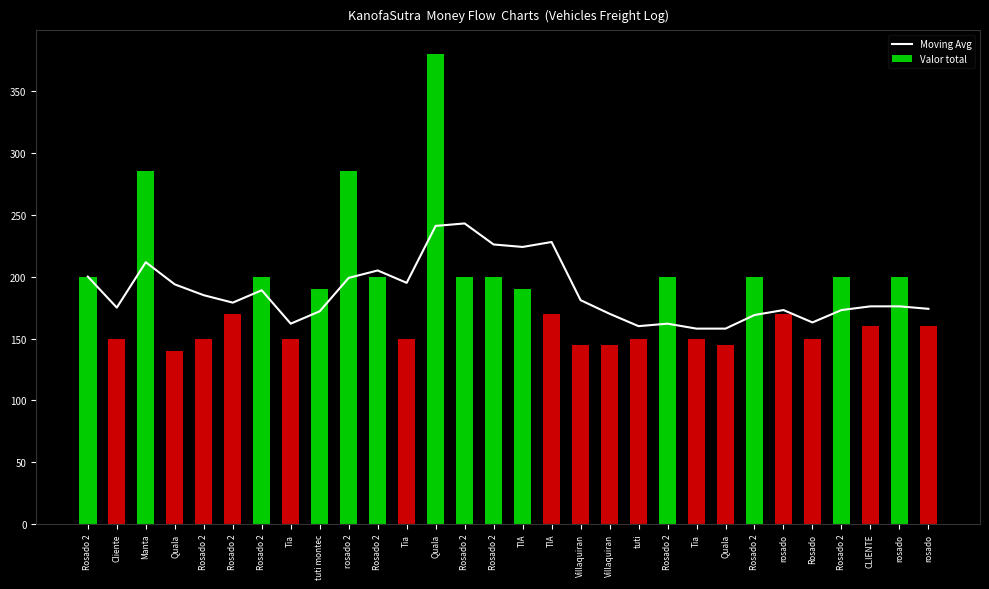

Reading right to left, what are all the values shown in this chart?

Moving Avg: 174.0	176.0	176.0	173.0	163.0	173.0	169.0	158.0	158.0	162.0	160.0	170.0	181.0	228.0	224.0	226.0	243.0	241.0	195.0	205.0	199.0	172.0	162.0	189.0	179.0	185.0	193.8	211.7	175.0	200.0
Valor total: 160.0	200.0	160.0	200.0	150.0	170.0	200.0	145.0	150.0	200.0	150.0	145.0	145.0	170.0	190.0	200.0	200.0	380.0	150.0	200.0	285.0	190.0	150.0	200.0	170.0	150.0	140.0	285.0	150.0	200.0